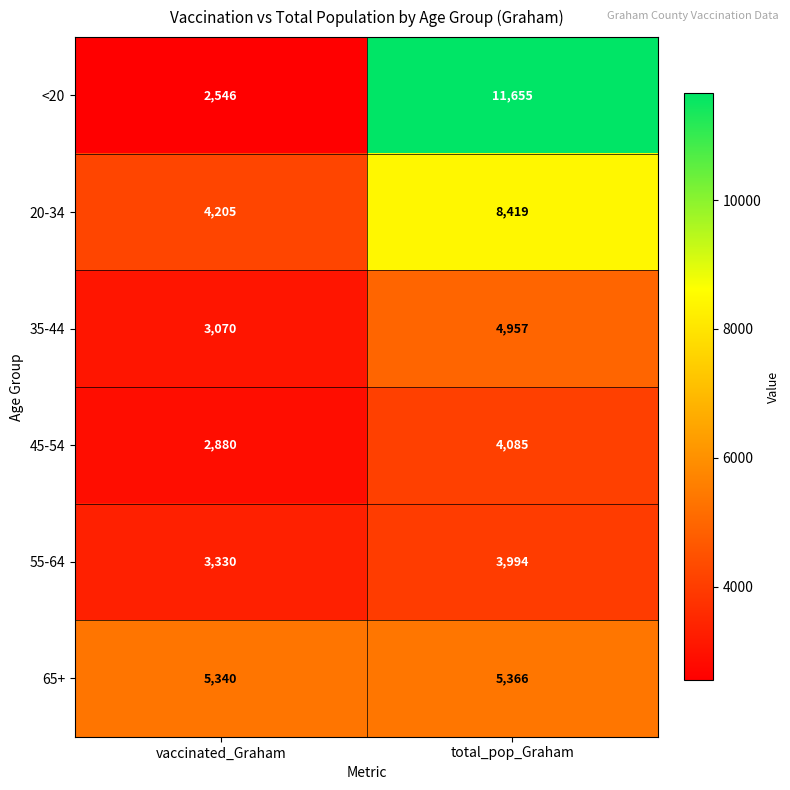

Which series changed the most between vaccinated_Graham and total_pop_Graham?

<20